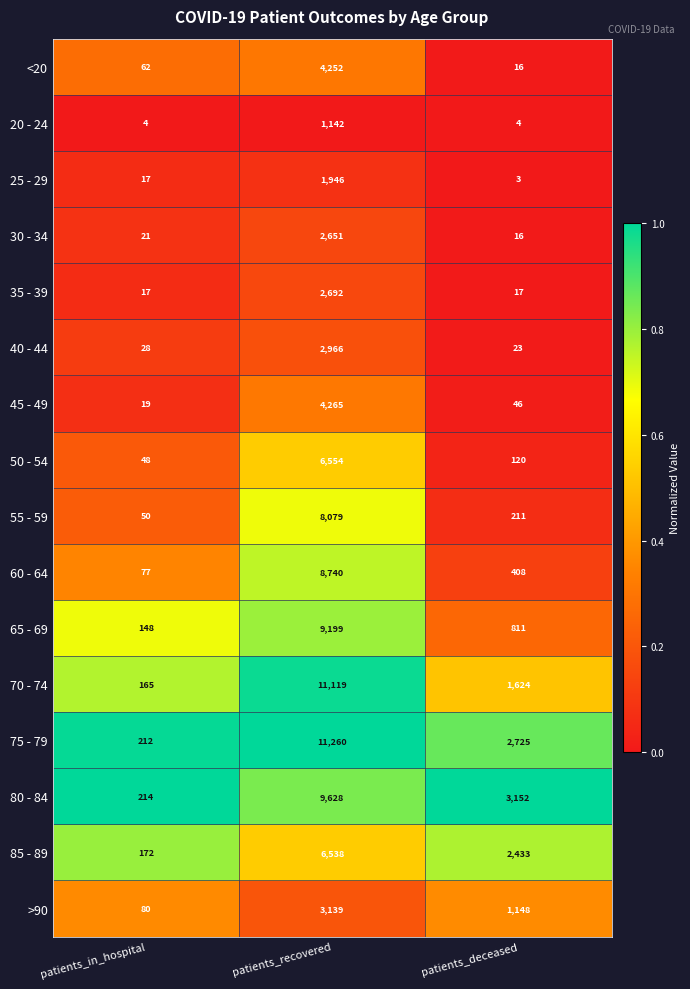

What is the difference between the highest and lowest values at patients_in_hospital?

210